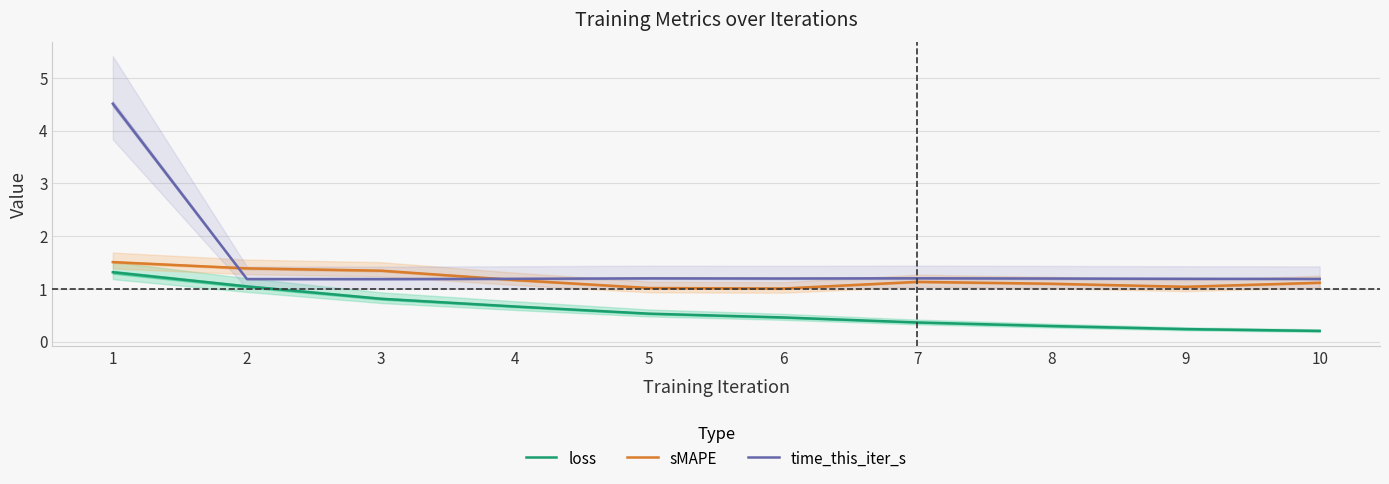

Reading left to right, extract all data points from this chart.

loss: 1=1.3	2=1.0	3=0.8	4=0.7	5=0.5	6=0.5	7=0.4	8=0.3	9=0.2	10=0.2
sMAPE: 1=1.5	2=1.4	3=1.3	4=1.2	5=1.0	6=1.0	7=1.1	8=1.1	9=1.0	10=1.1
time_this_iter_s: 1=4.5	2=1.2	3=1.2	4=1.2	5=1.2	6=1.2	7=1.2	8=1.2	9=1.2	10=1.2